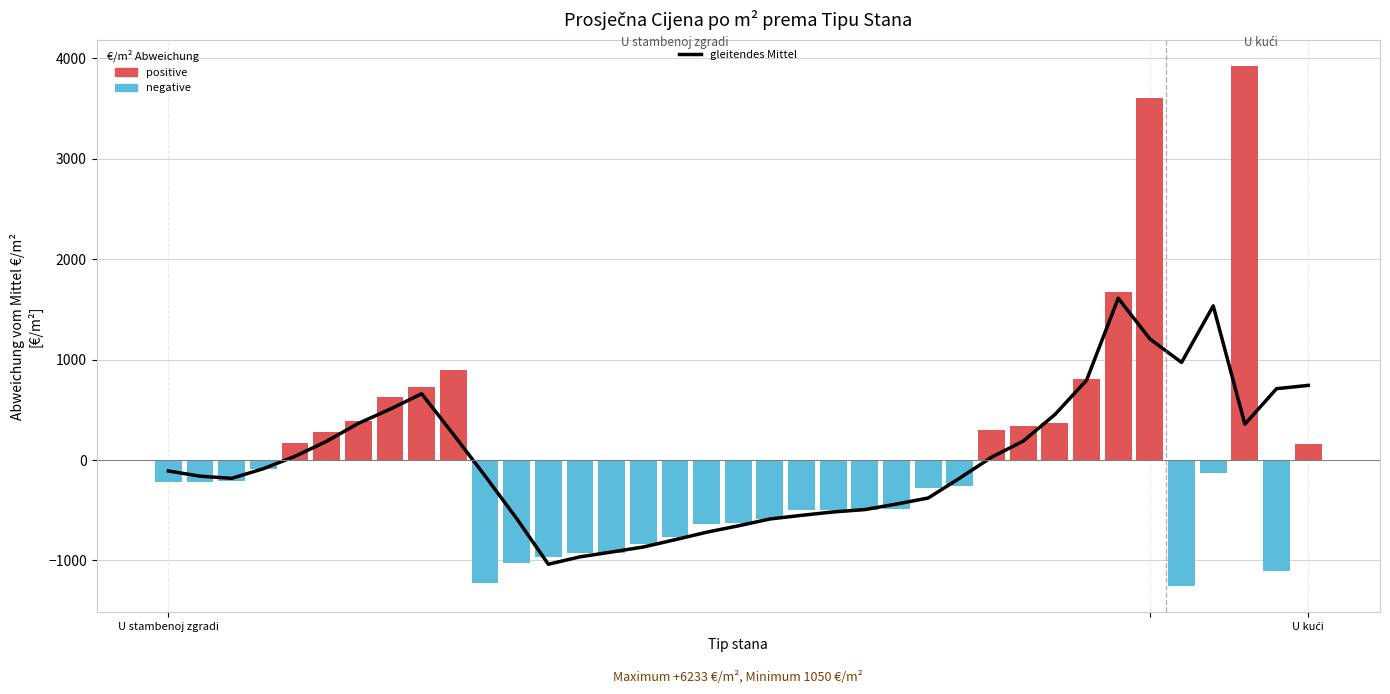

The negative series shows -131.8 at 33. True or false?

True